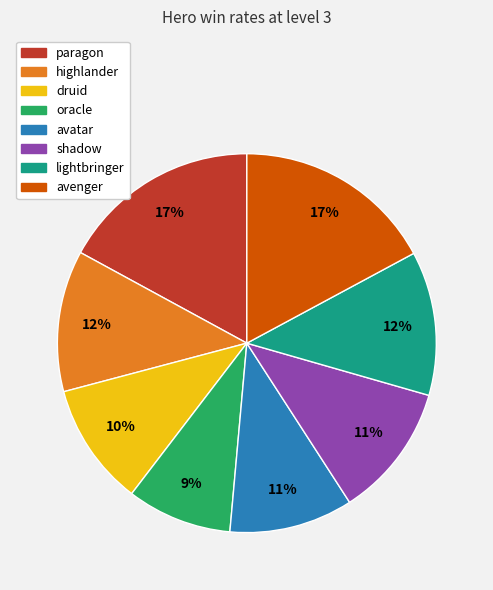

Does lightbringer account for over 50% of the chart?

No